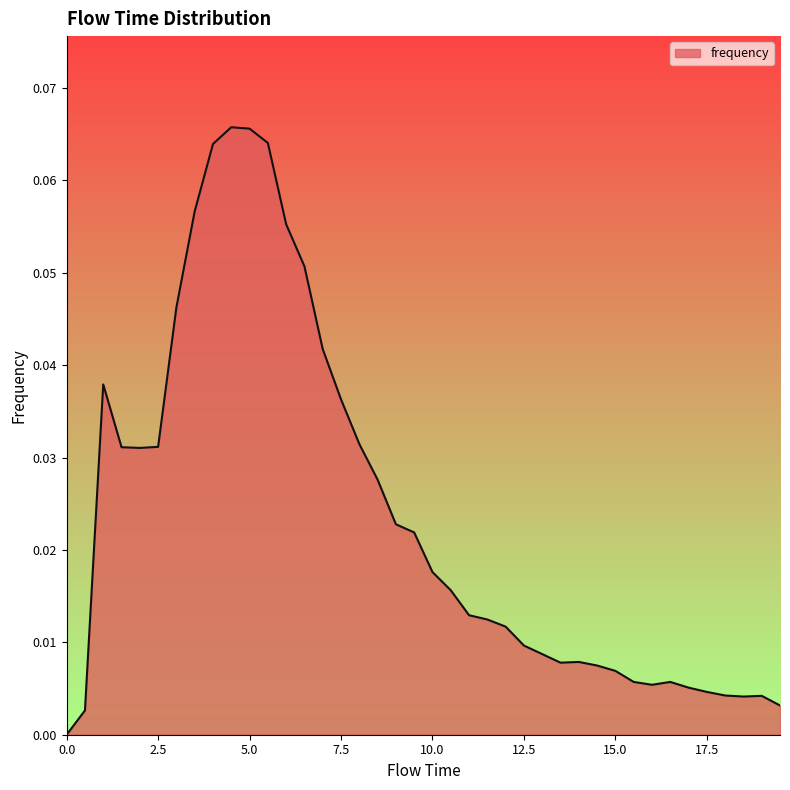

Reading right to left, list all the values displayed in this chart.

0.0	0.0	0.0	0.0	0.0	0.0	0.0	0.0	0.0	0.0	0.0	0.0	0.0	0.0	0.0	0.0	0.0	0.0	0.0	0.0	0.0	0.0	0.0	0.0	0.0	0.0	0.1	0.1	0.1	0.1	0.1	0.1	0.1	0.0	0.0	0.0	0.0	0.0	0.0	0.0